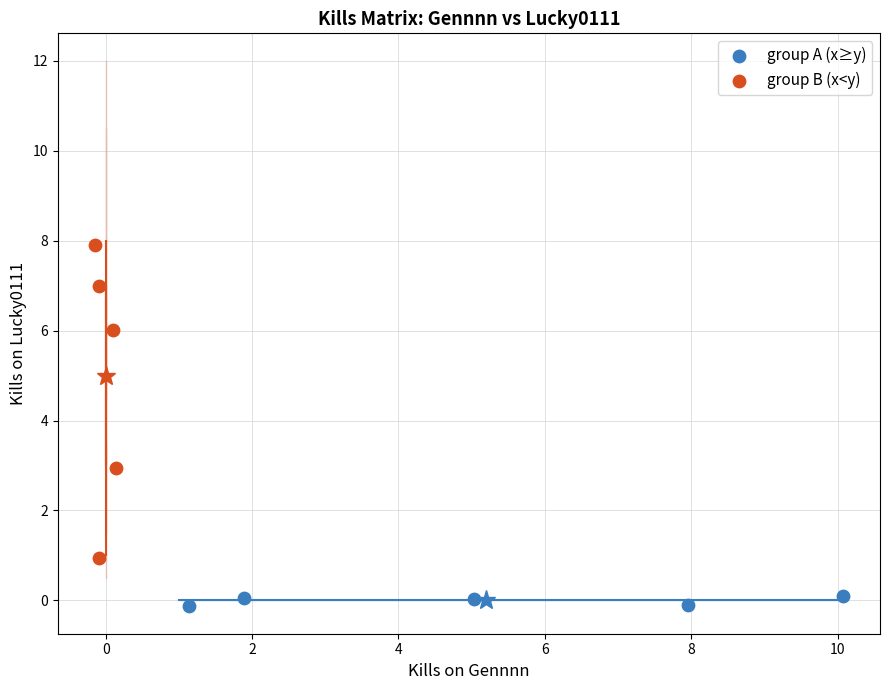

Which series has the widest spread of Y values?

group B (x<y)